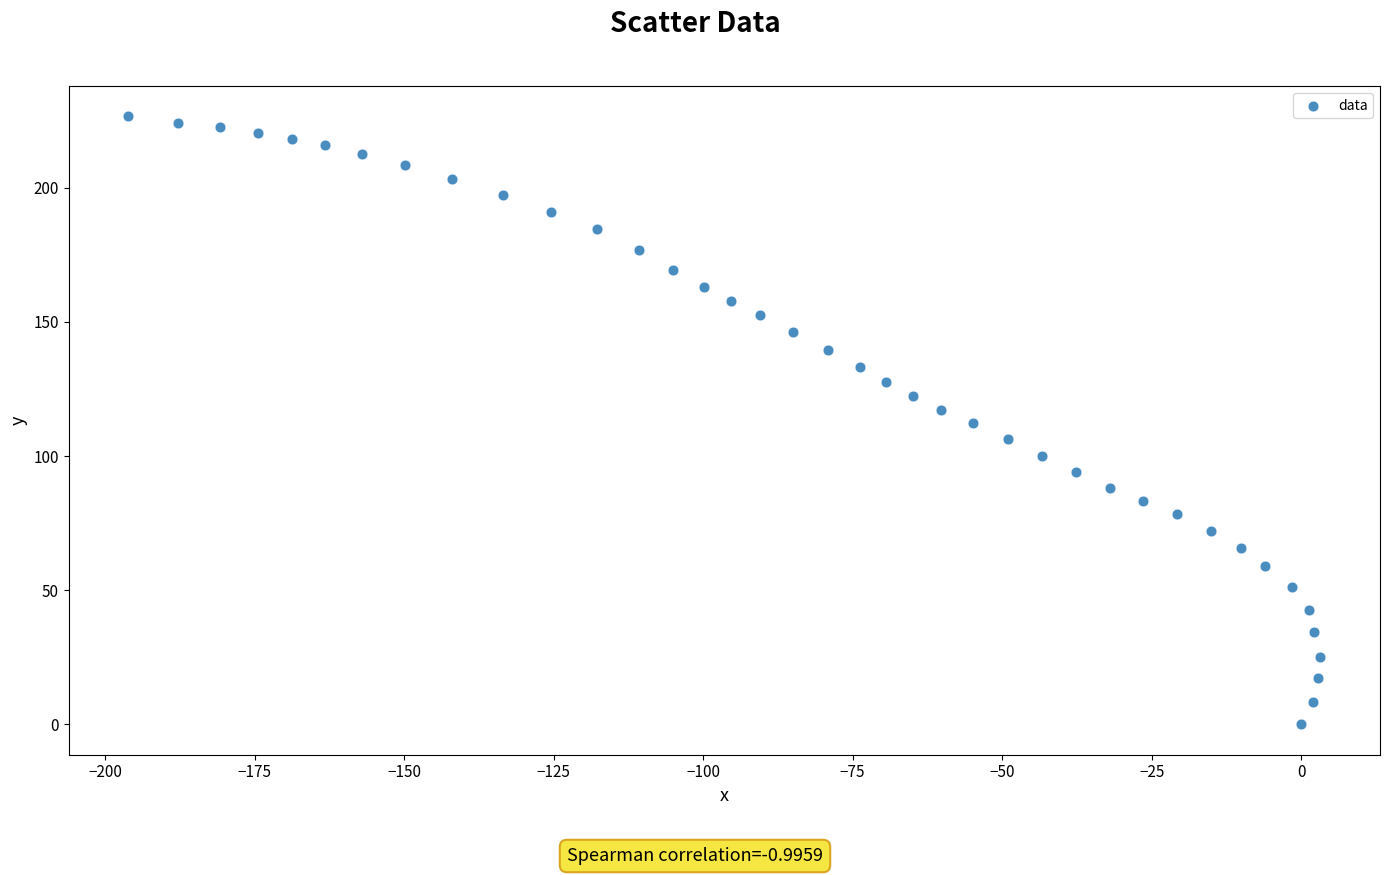

What is the range of X values (max minus min)?

199.3